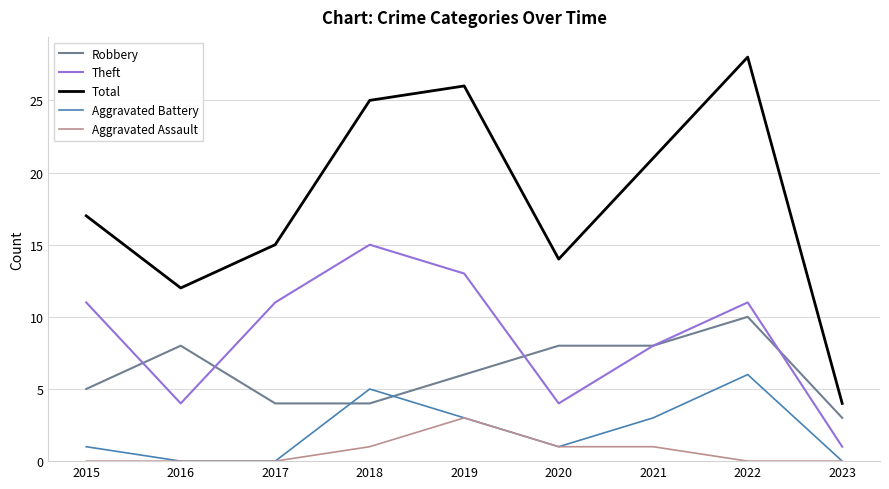

Which label corresponds to the largest value in the chart?

2022